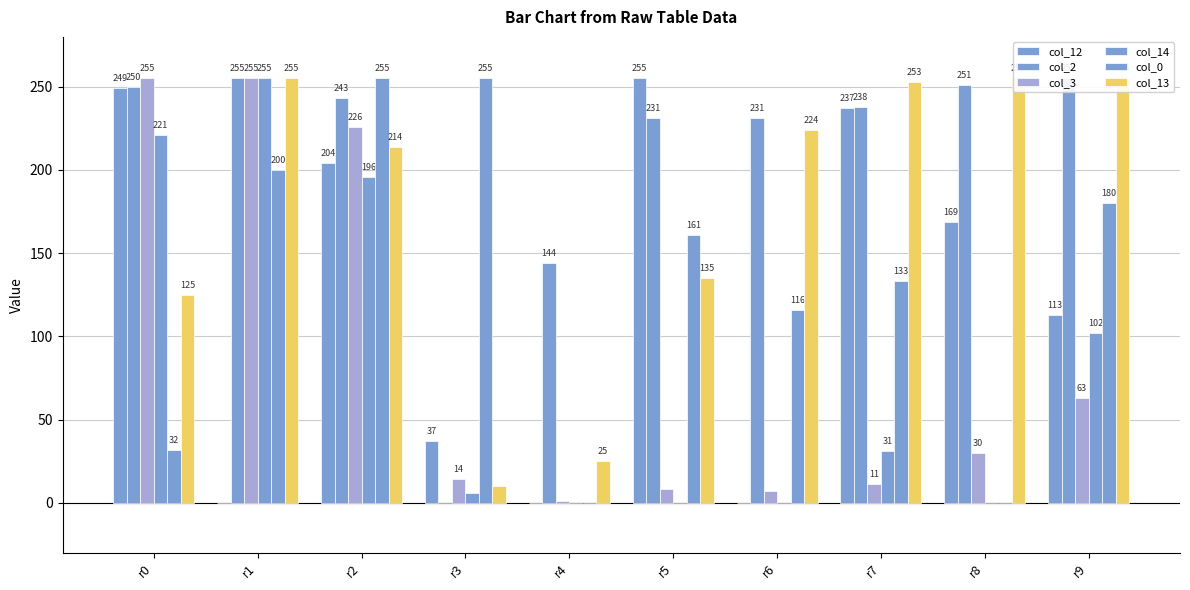

Read the col_0 value at r2, to the nearest 10.

260